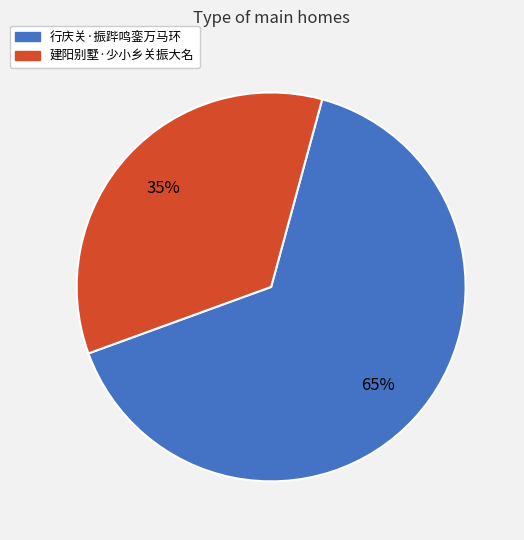

Which slice is the smallest?

建阳别墅·少小乡关振大名